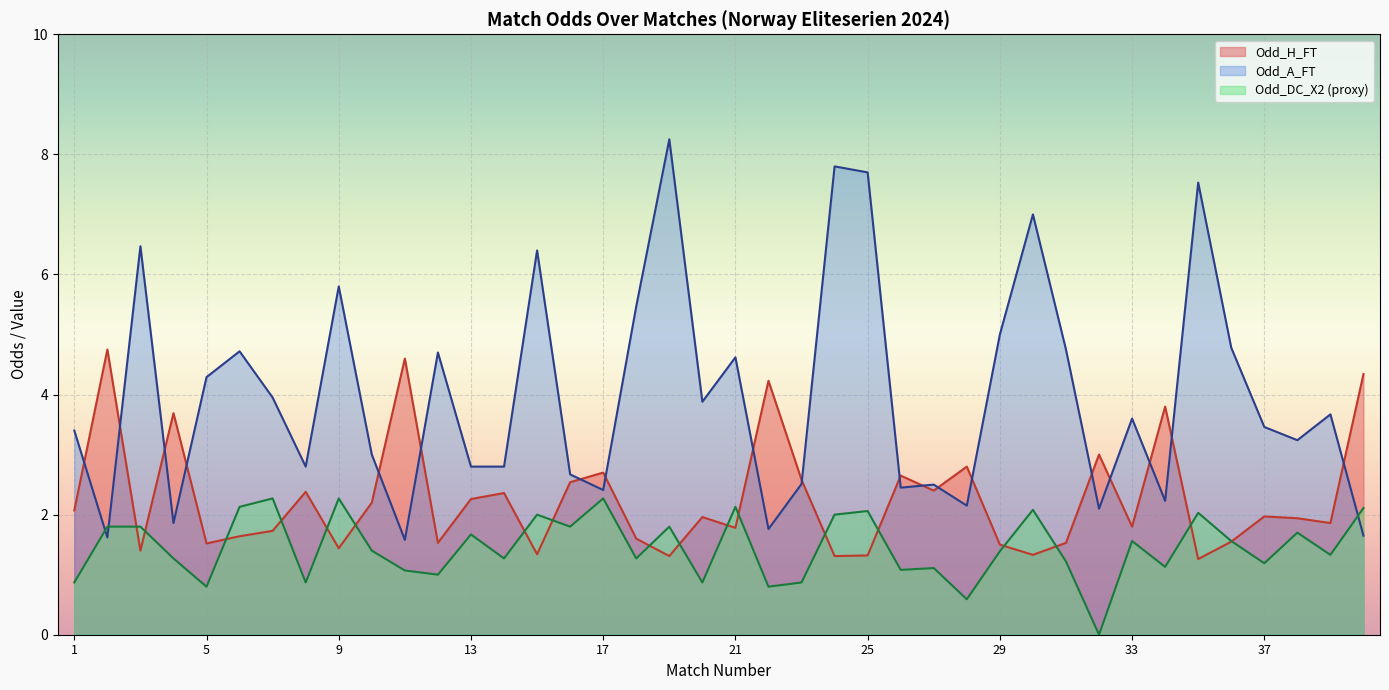

At which category does Odd_H_FT reach its first local valley?

3